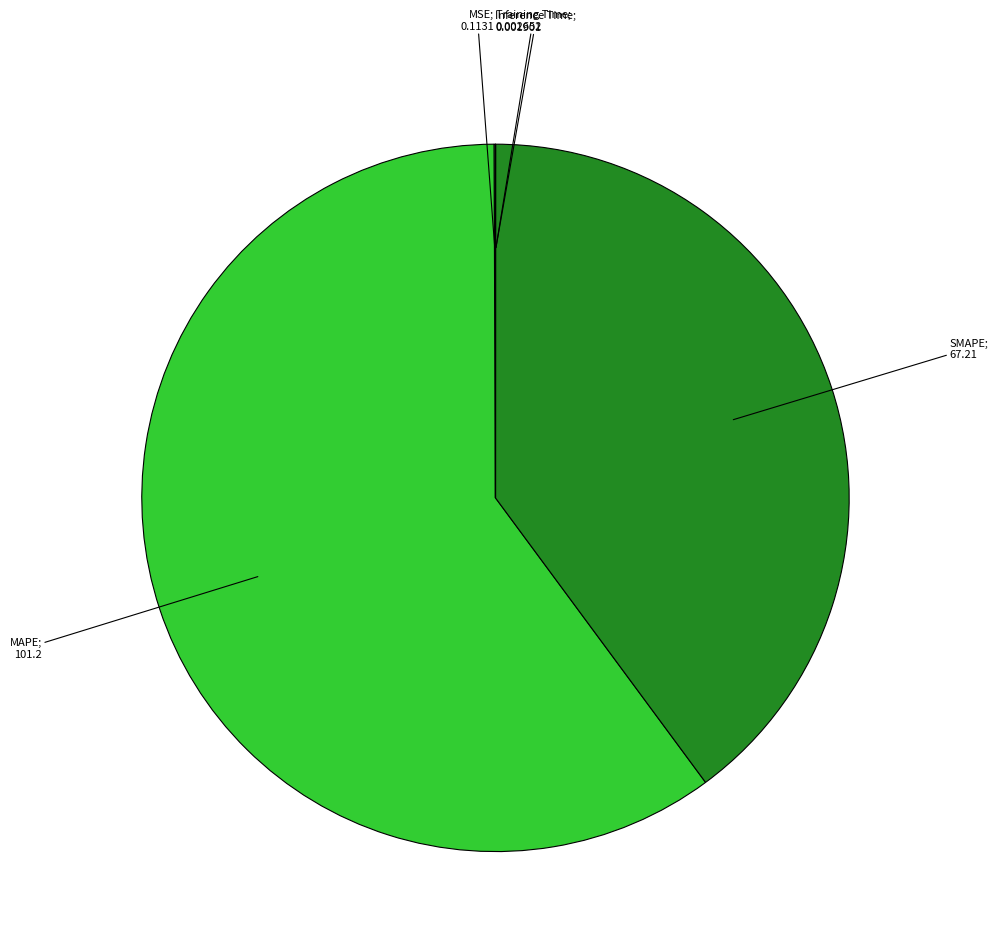

Does any single category account for the majority?

Yes